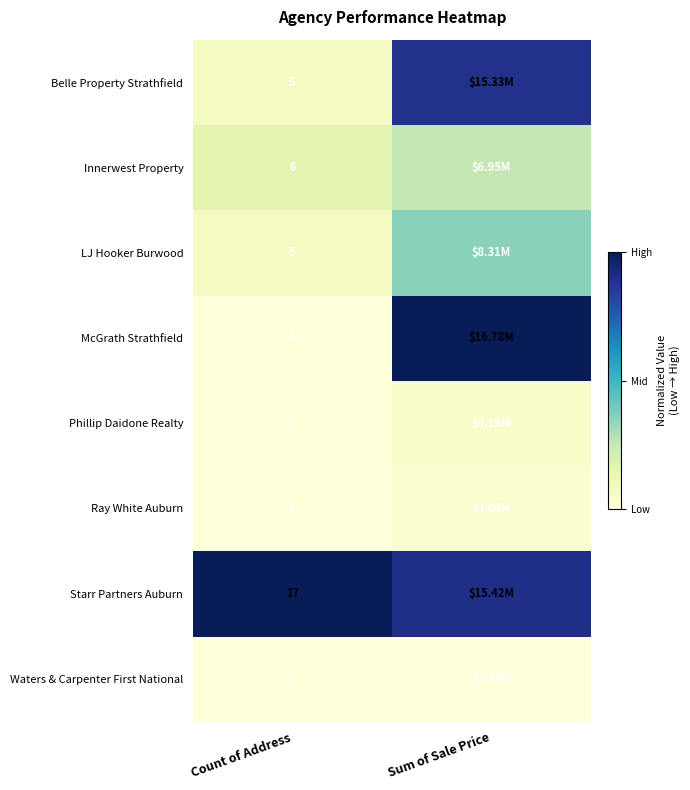

Which label corresponds to the smallest value in the chart?

Count of Address